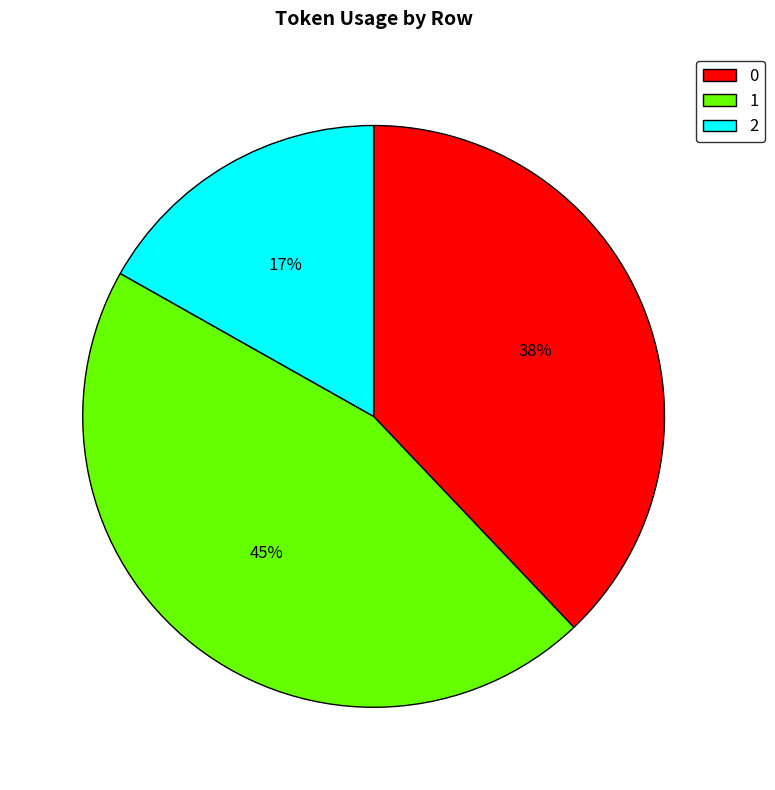

Combined, do 1 and 2 account for over 50%?

Yes